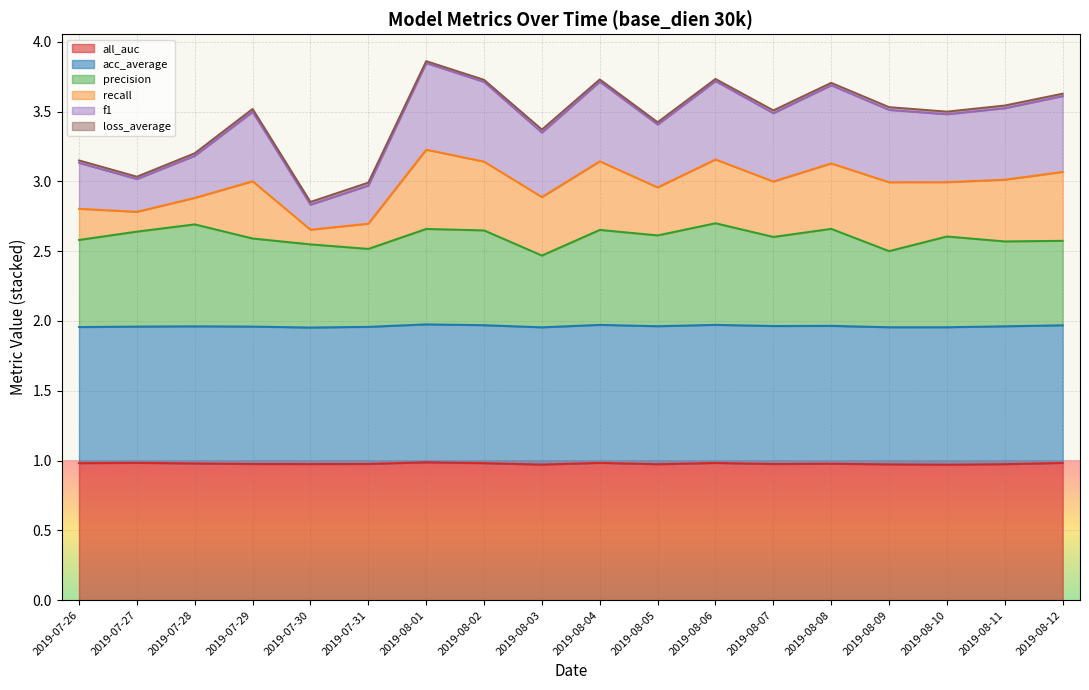

What is the lowest value of the all_auc series?

1.0